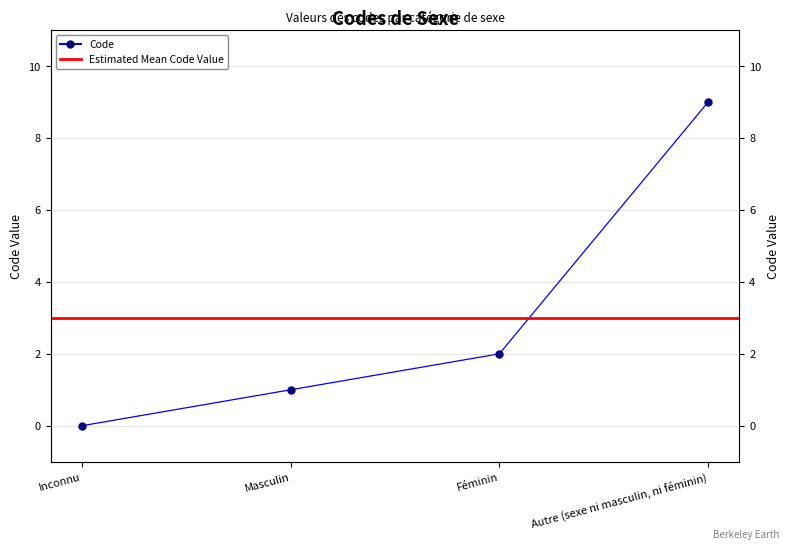

Rank the categories by value from lowest to highest.

Inconnu, Masculin, Féminin, Autre (sexe ni masculin, ni féminin)